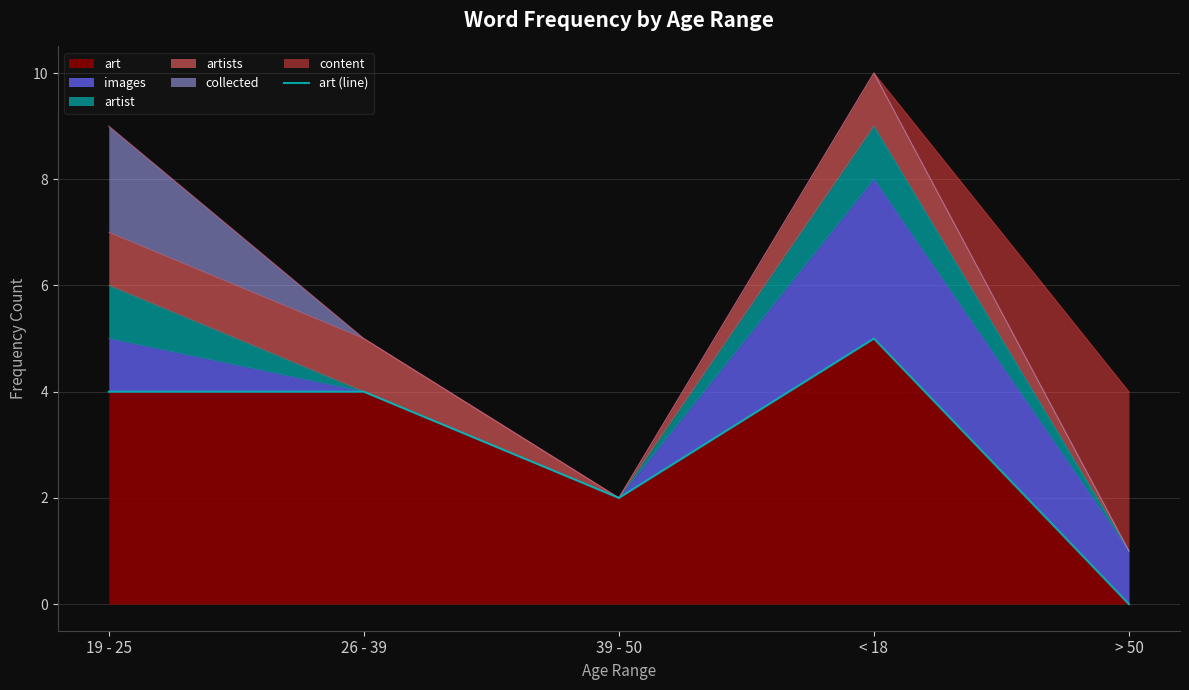

How many values are below 4?

2